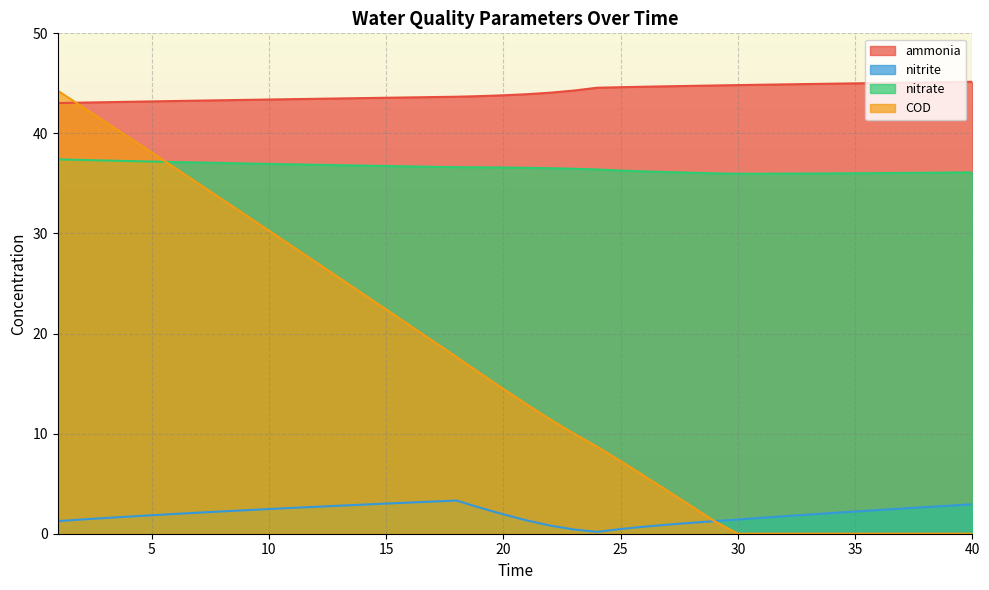

Is it true that ammonia equals 60.5 at 5?

False